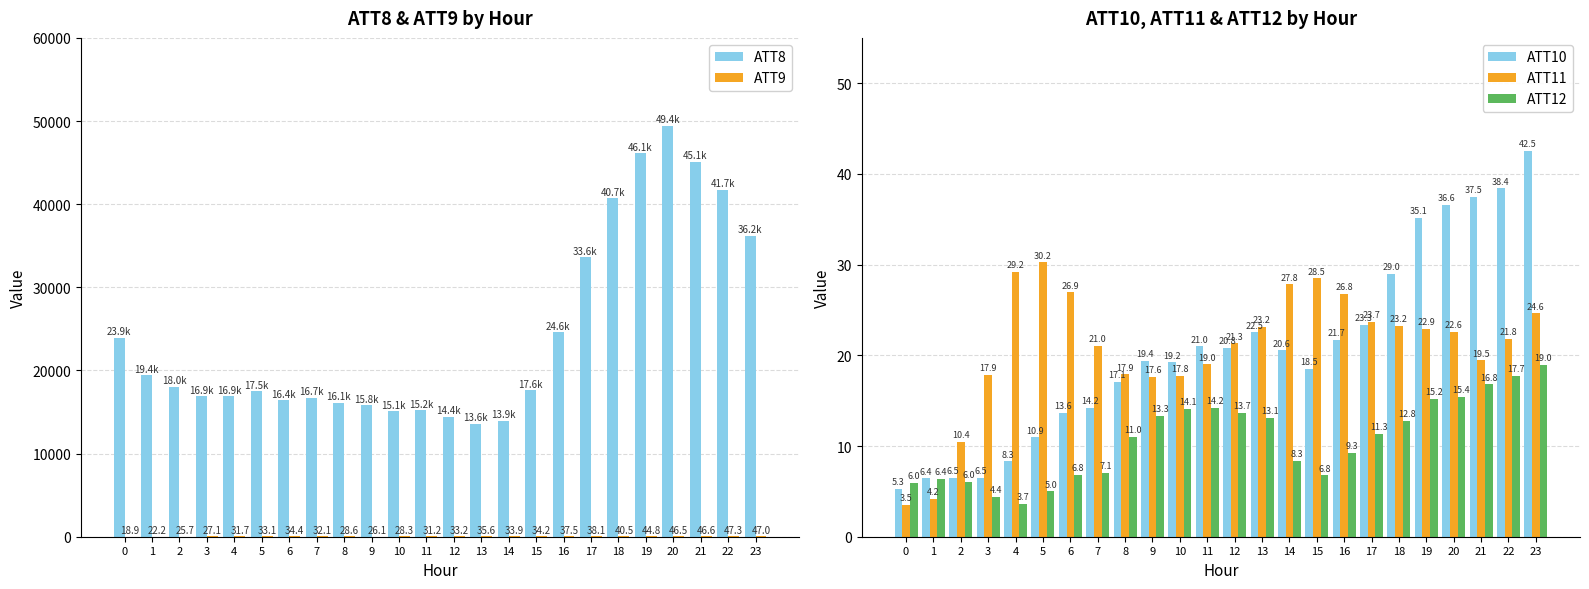

Is it true that ATT8 equals 18403.1 at 13?

False